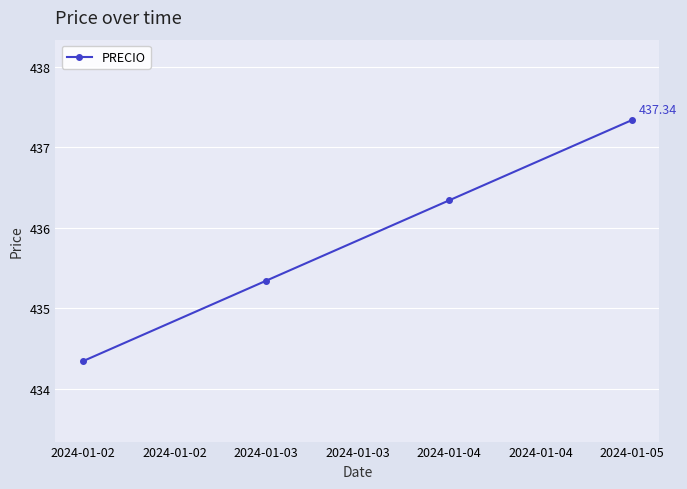

True or false: the data shows 719.9 at 2024-01-03.

False